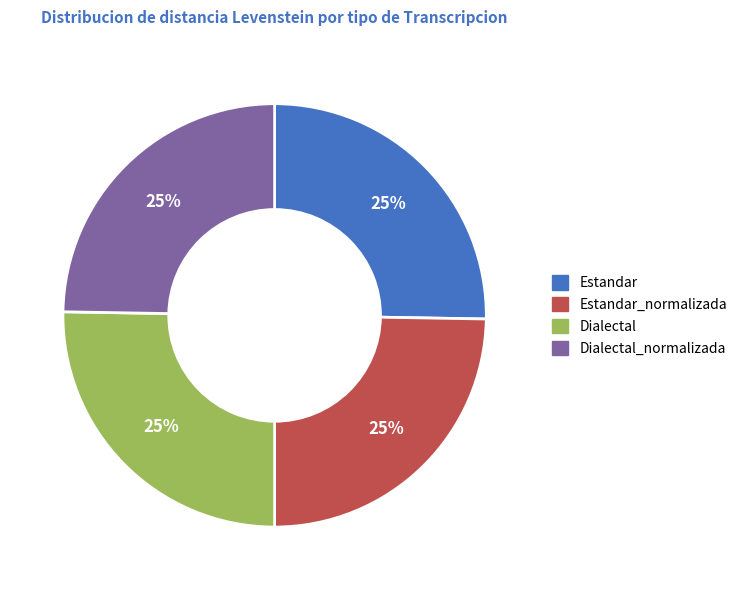

Does Estandar represent more than half of the total?

No